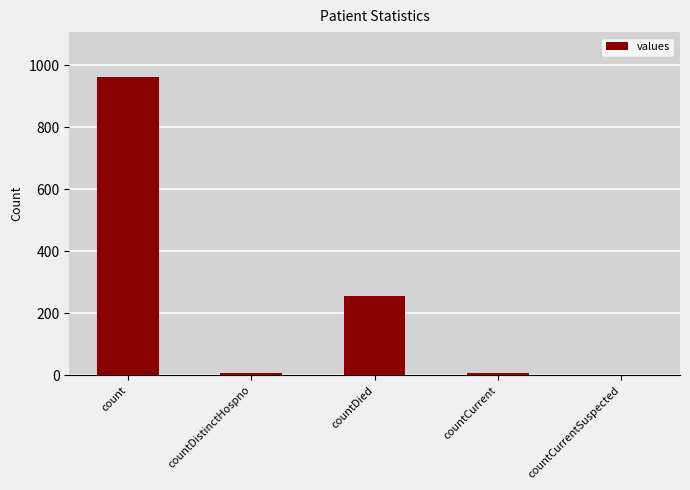

Count the number of data series in this chart.

1